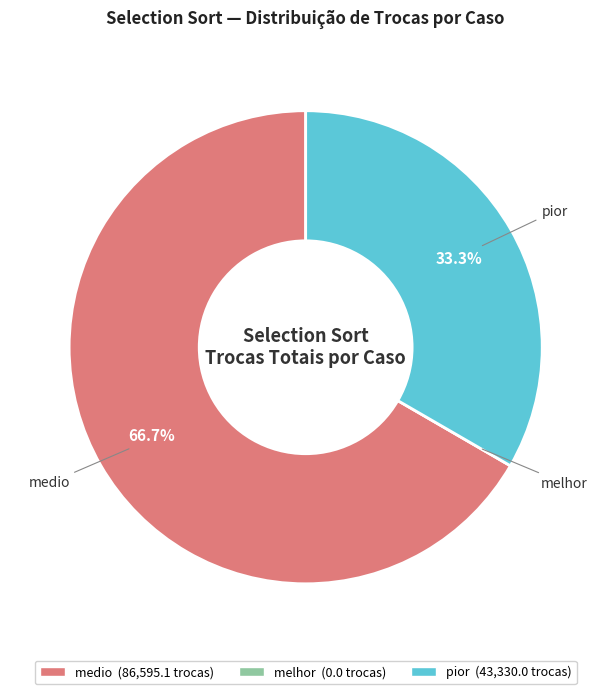

Combined, what portion of the pie is medio and pior?

100.0%